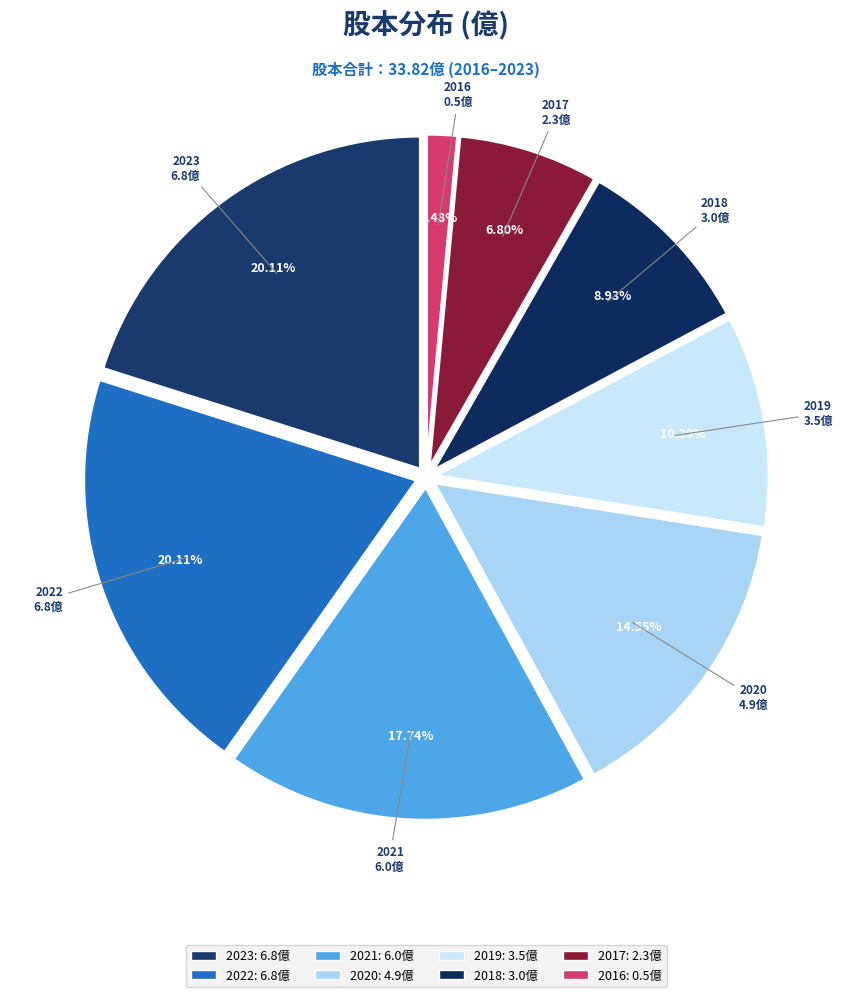

Between 2021 and 2016, which is larger?

2021